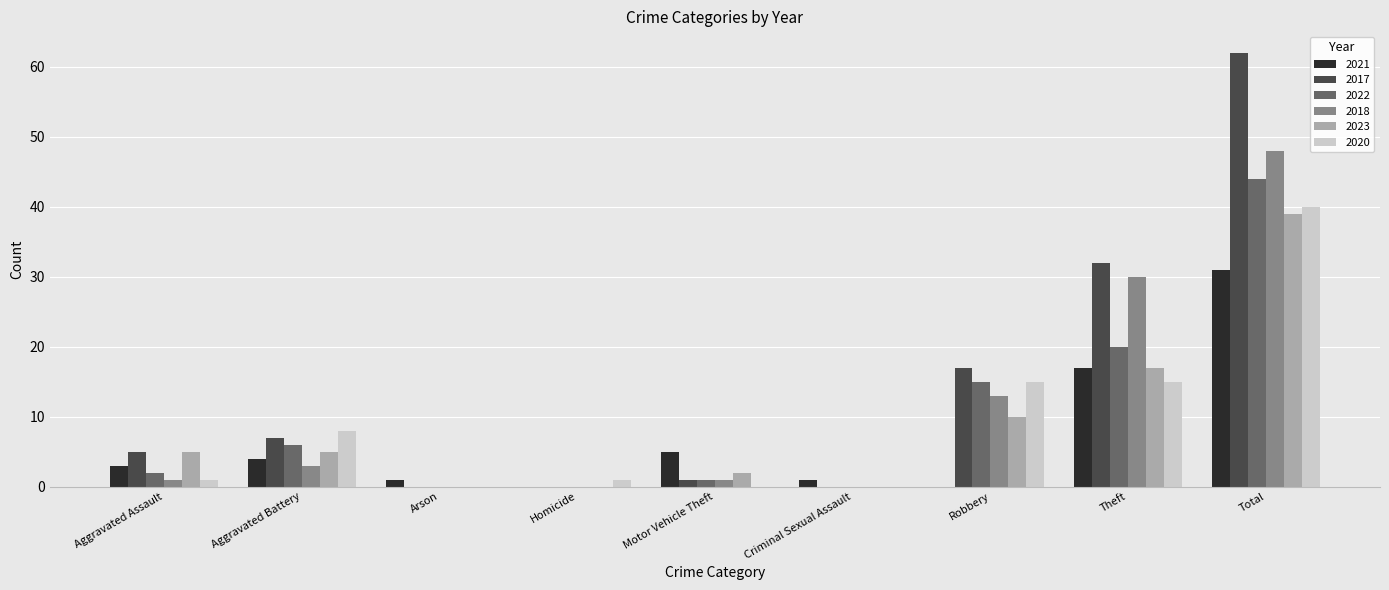

How many series are shown in this chart?

6